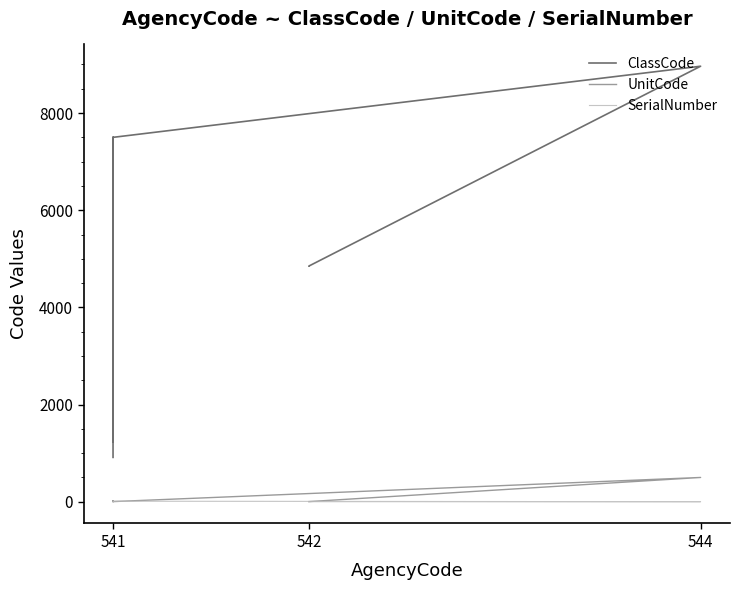

Is it true that ClassCode equals 1860 at 542?

False